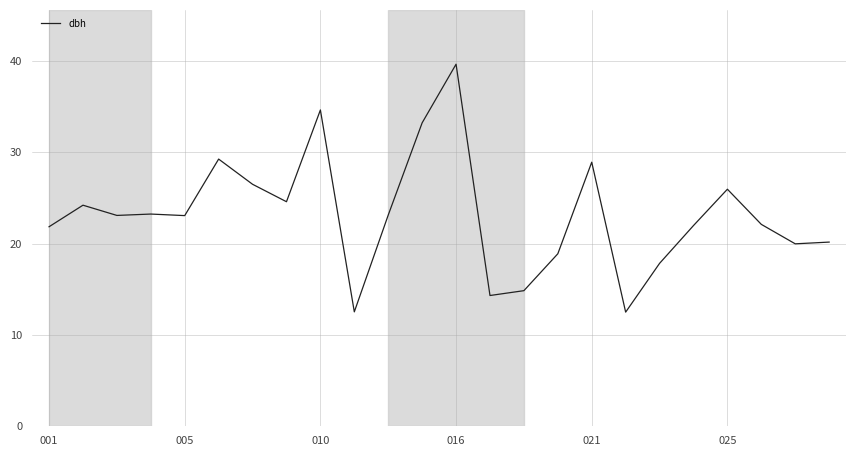

What is the average value?

23.2